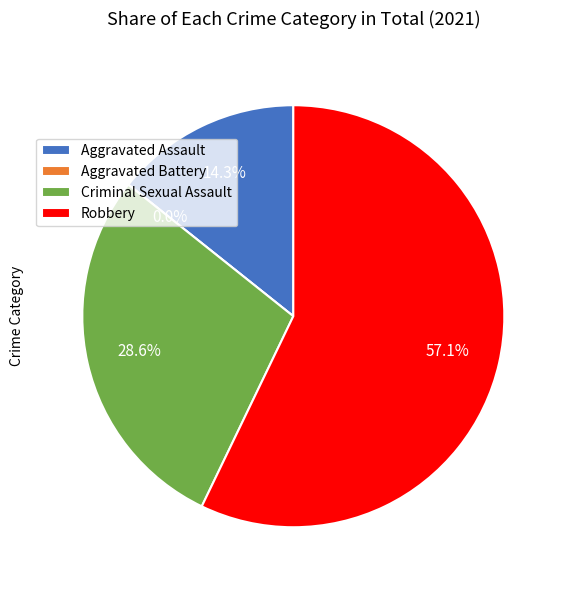

What percentage do Robbery and Aggravated Assault together represent?

71.4%